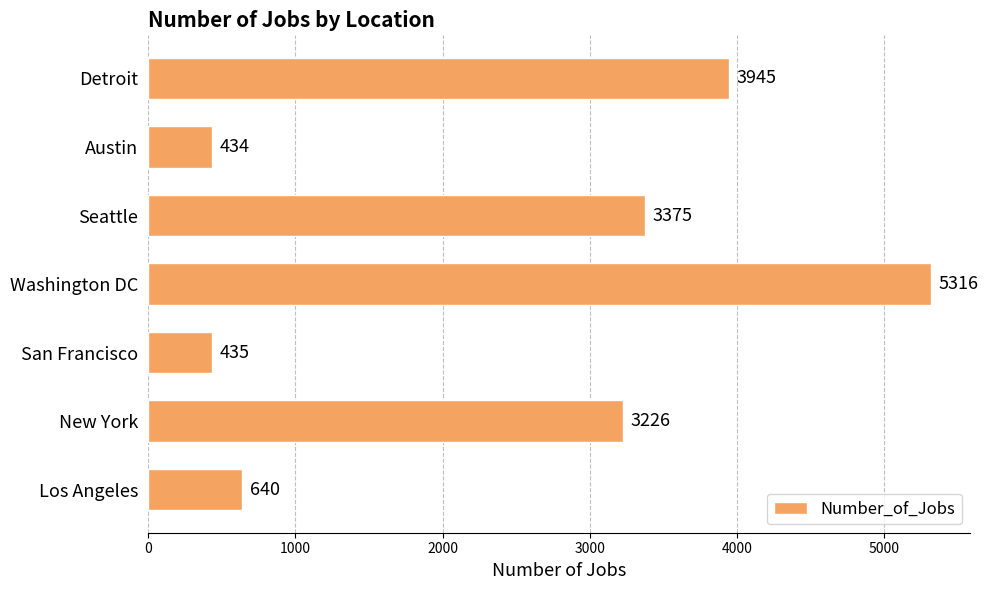

How many data points does each series have?

7